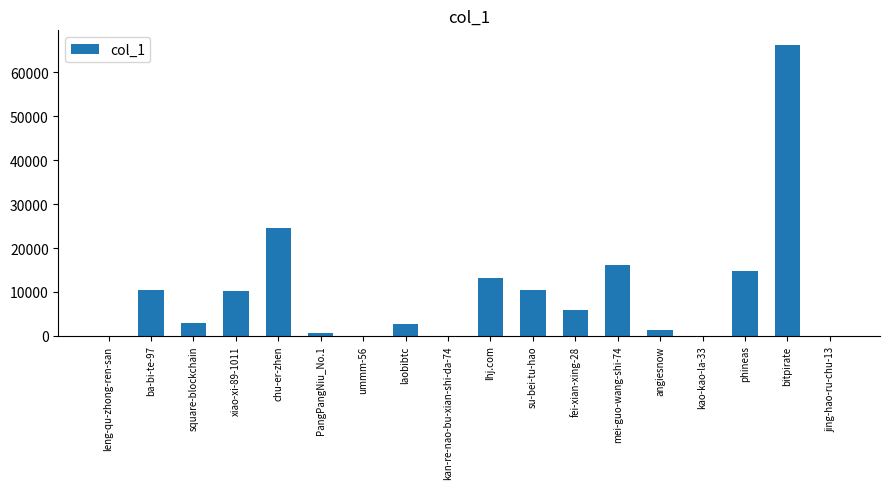

How many series are shown in this chart?

1